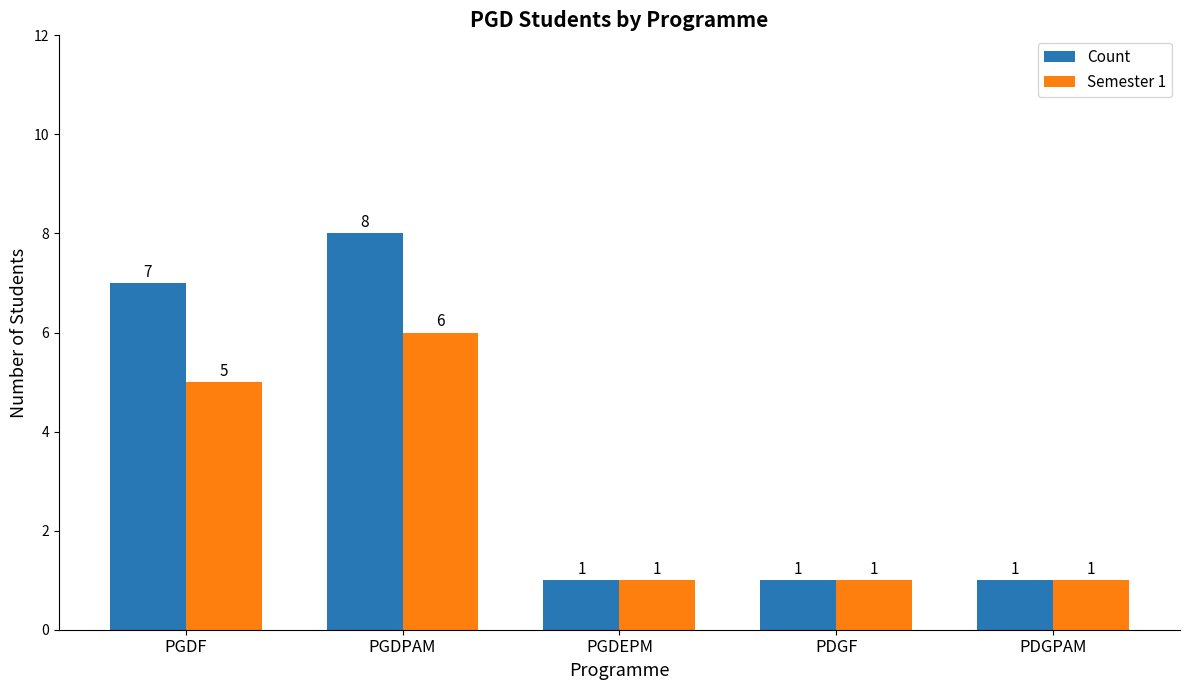

Count the Count values in the range 1 to 7.

4